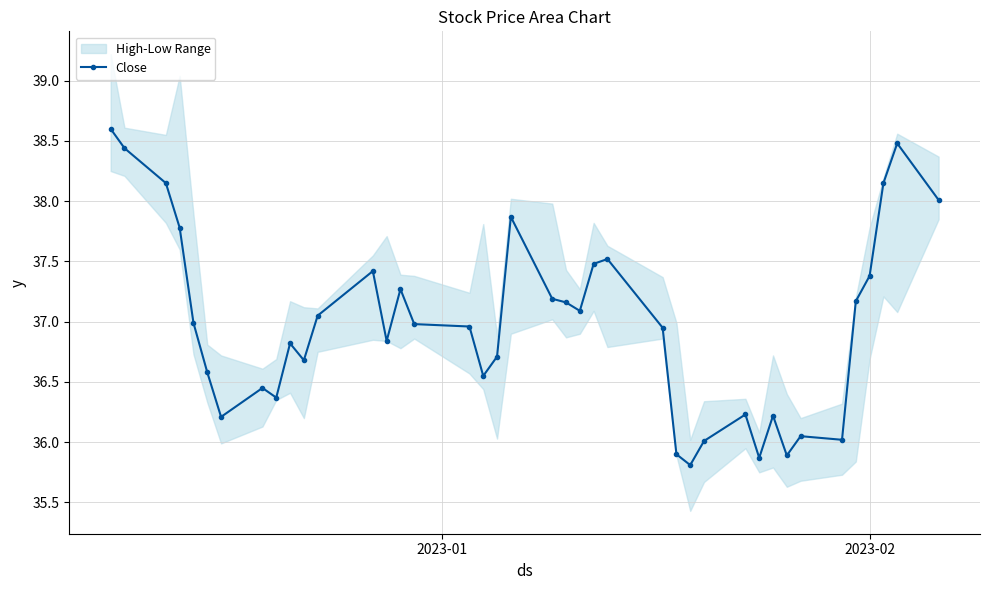

How many data points are above 36?

36